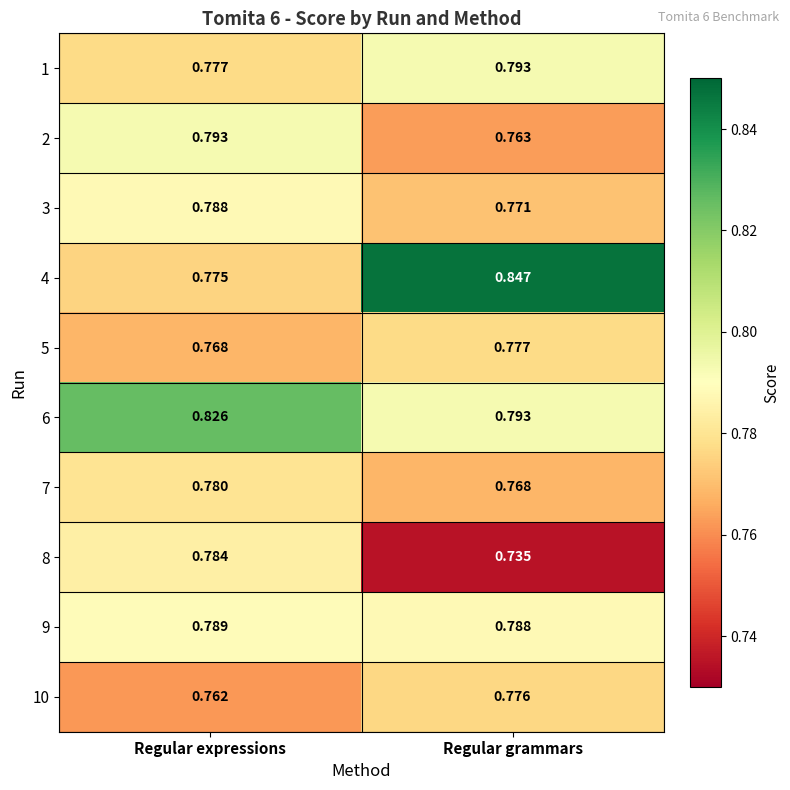

Rank the categories by 4 value from lowest to highest.

Regular expressions, Regular grammars